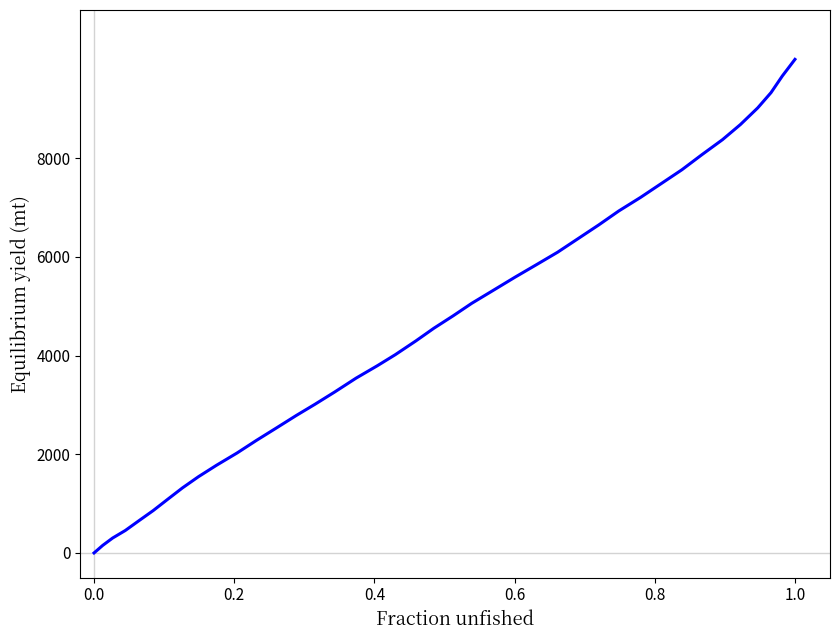

What is the maximum value shown in the chart?

10000.0